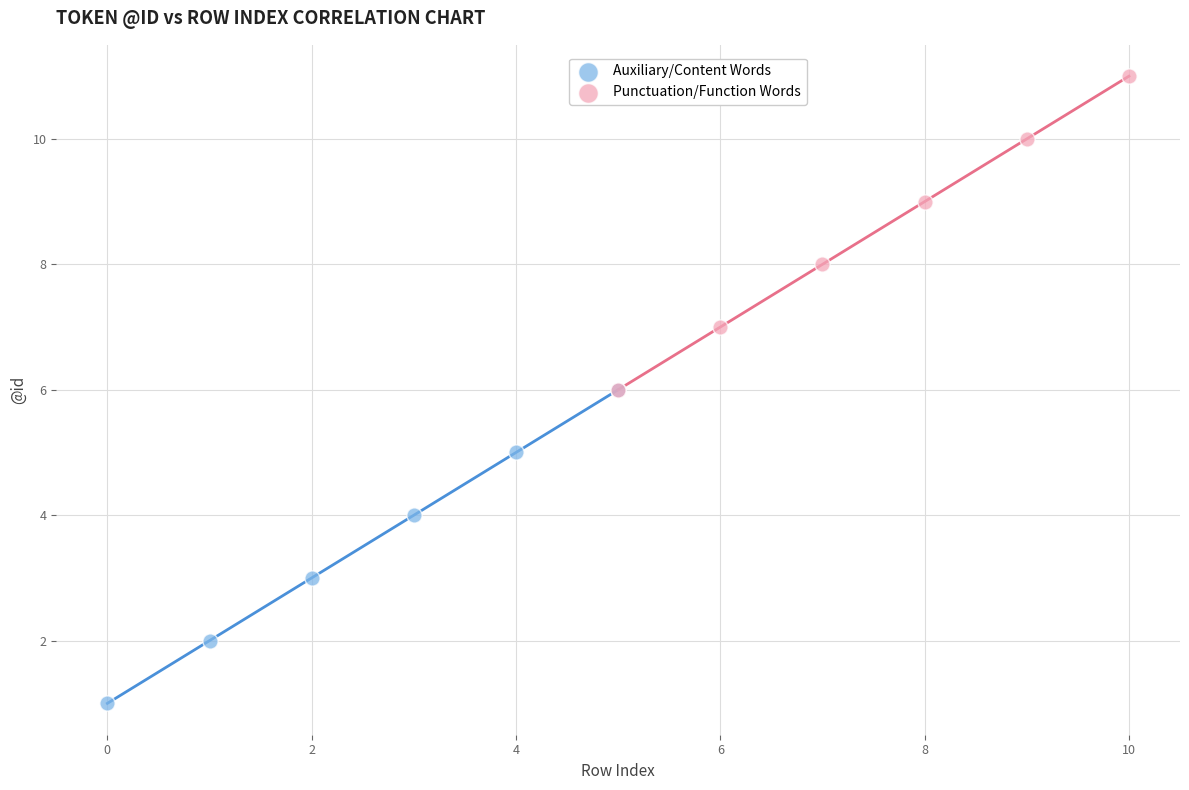

Which series contains the highest Y value?

Punctuation/Function Words